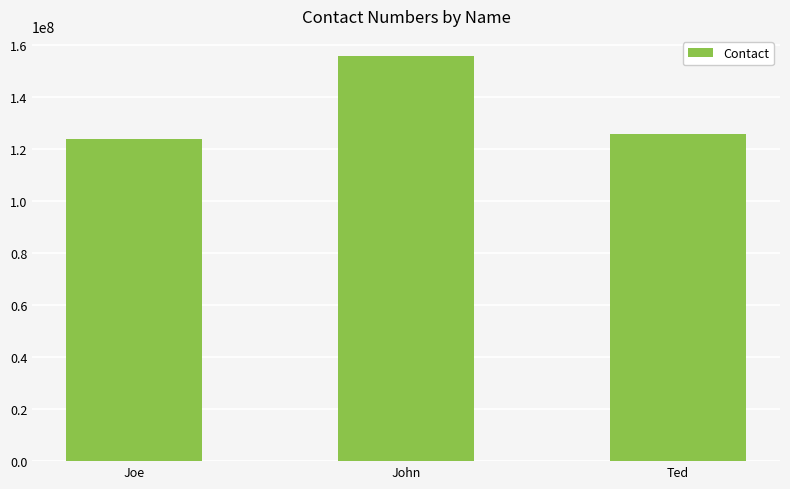

What is the label of the 2nd bar from the right?

John